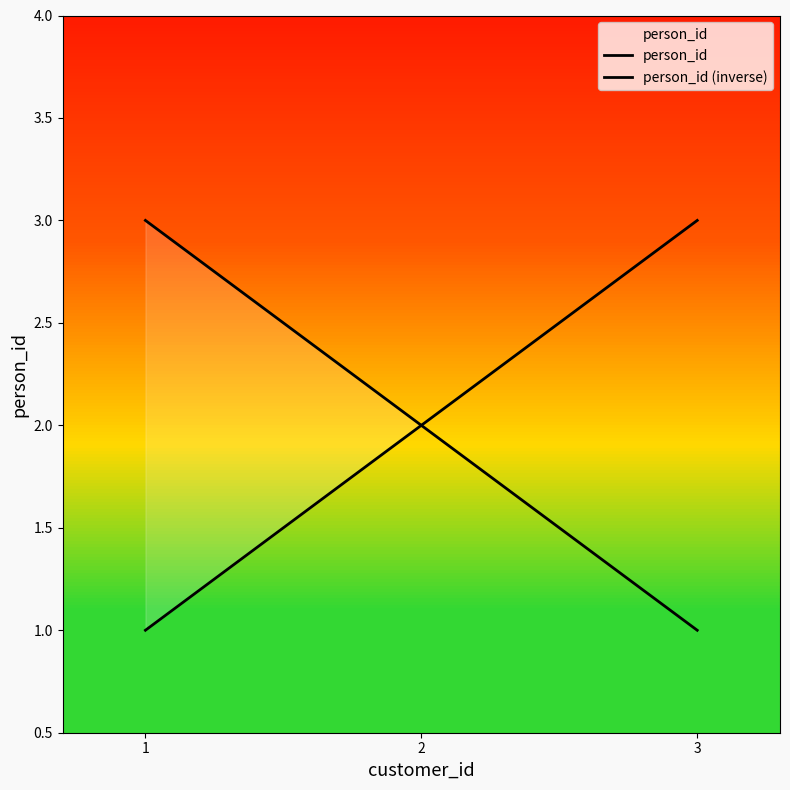

Which series has the widest spread of values?

person_id